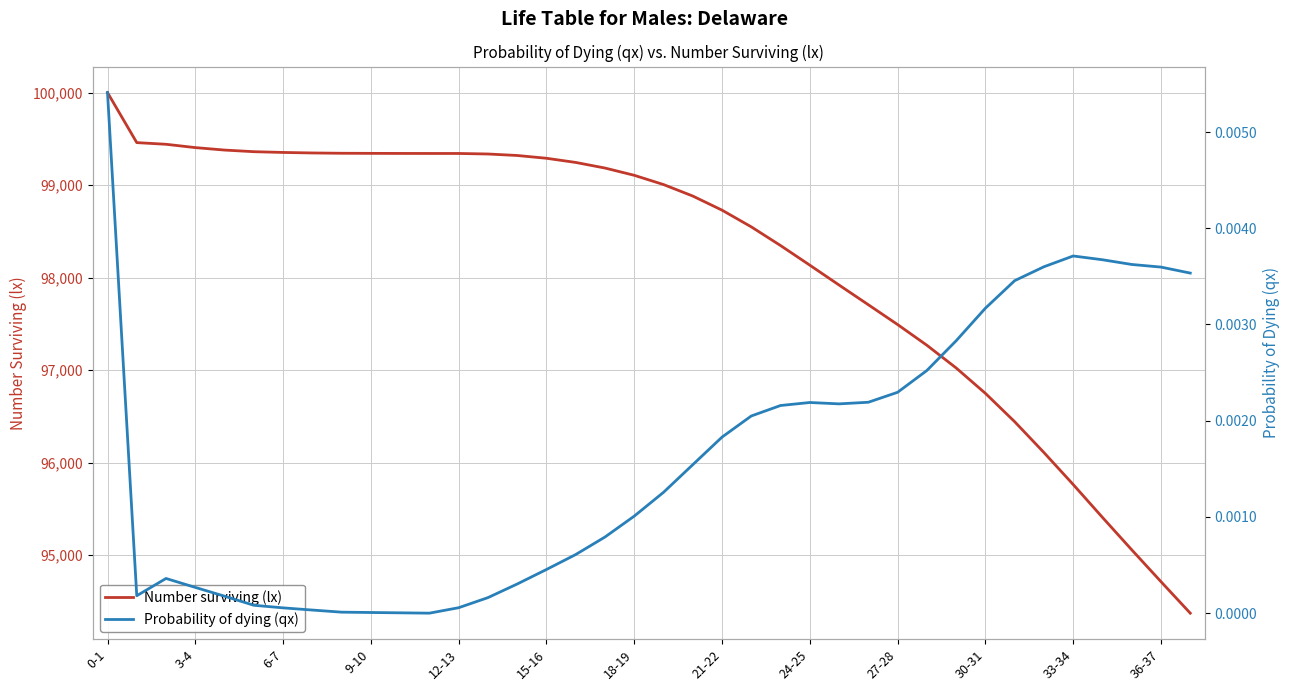

At which category does the chart reach its peak across all series?

0-1